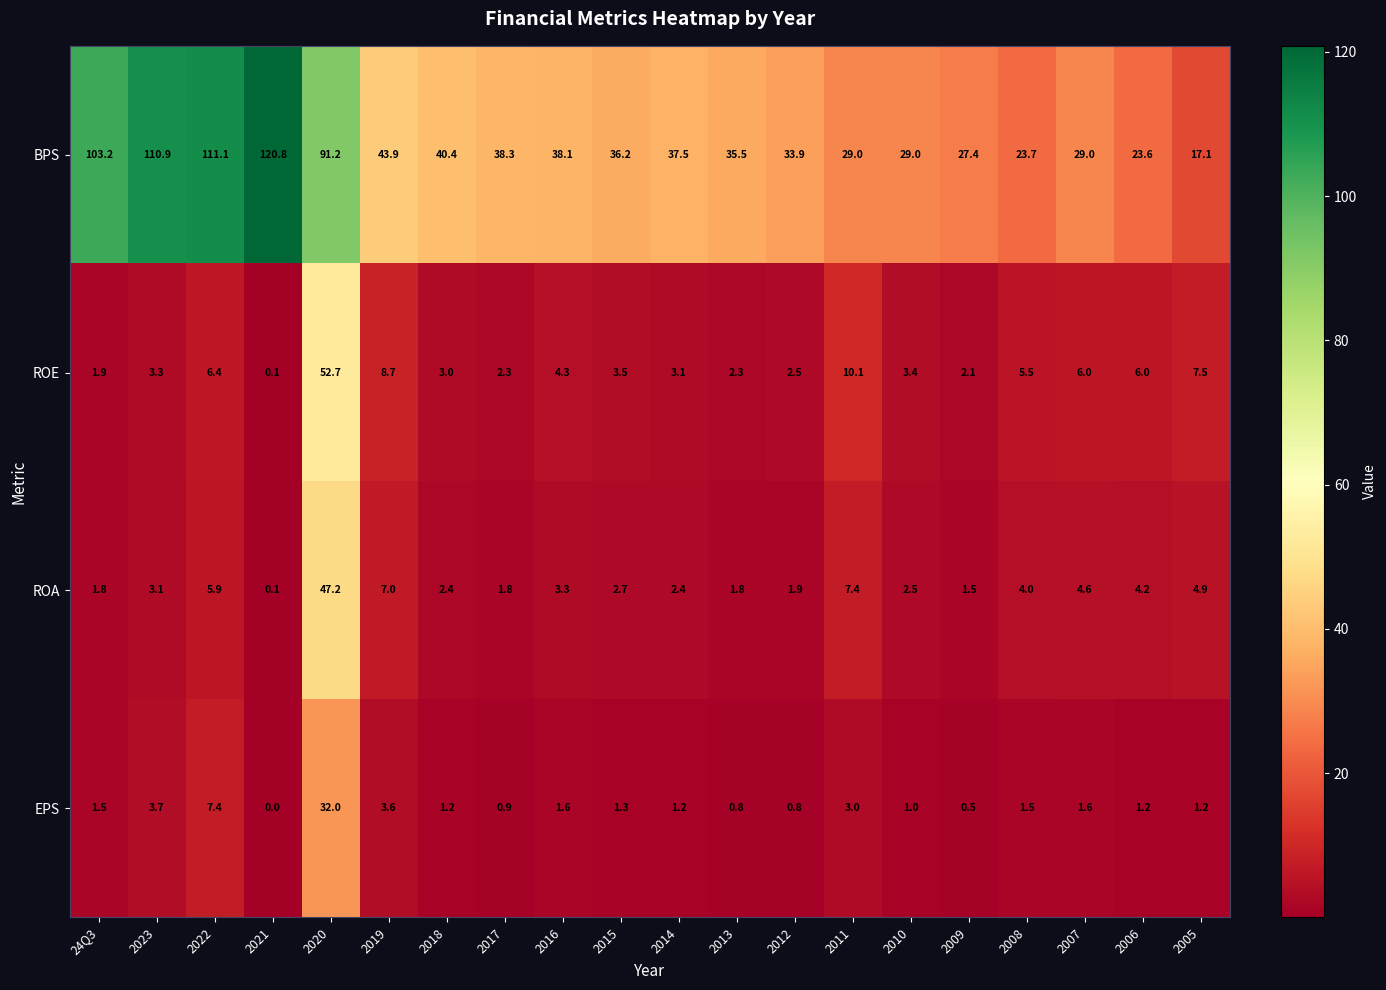

What is the highest value of the ROE series?

52.7